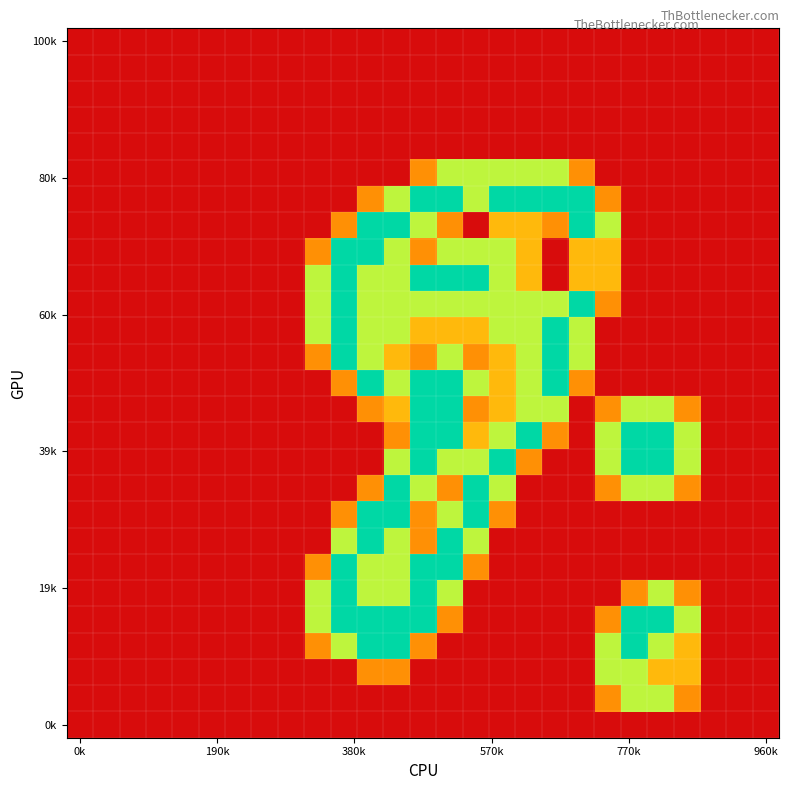

At how many categories does at least one series exceed 1?

15